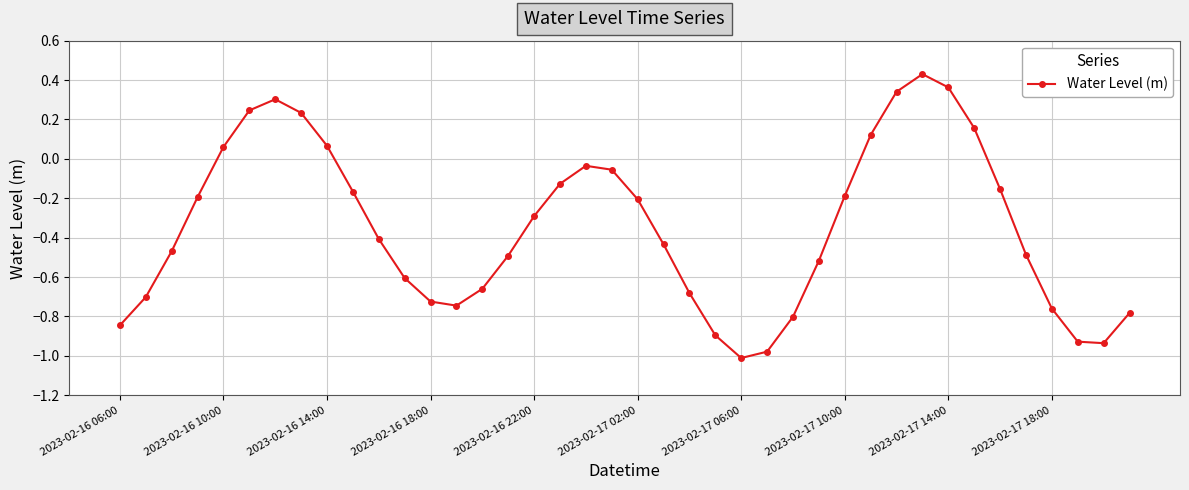

What is the difference between the maximum and minimum values?

1.4